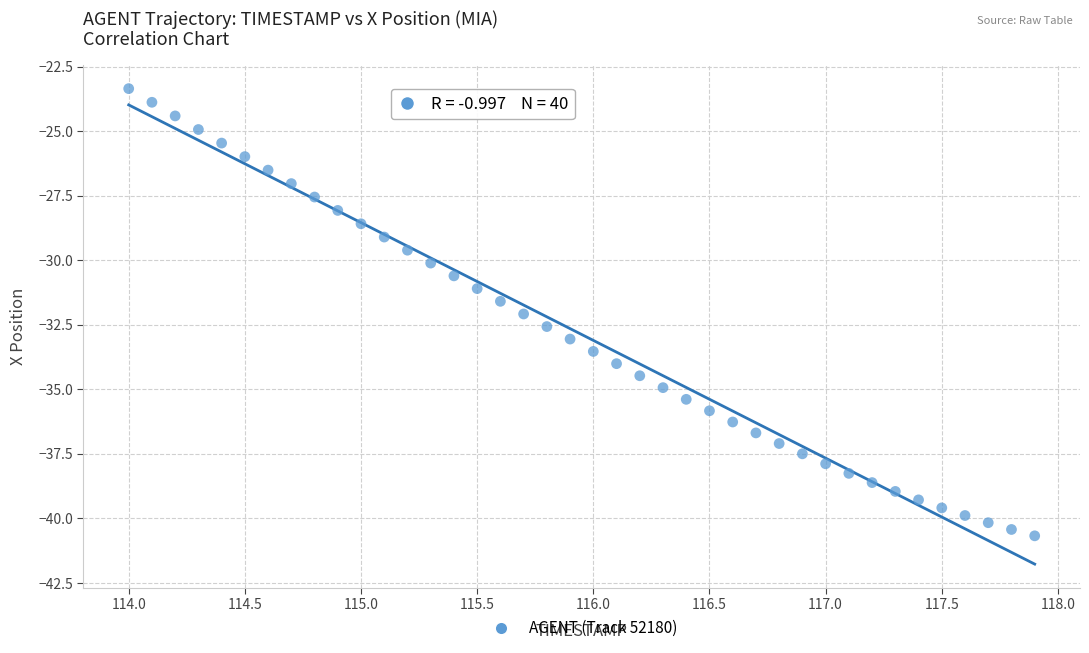

What is the range of X values (max minus min)?

3.9